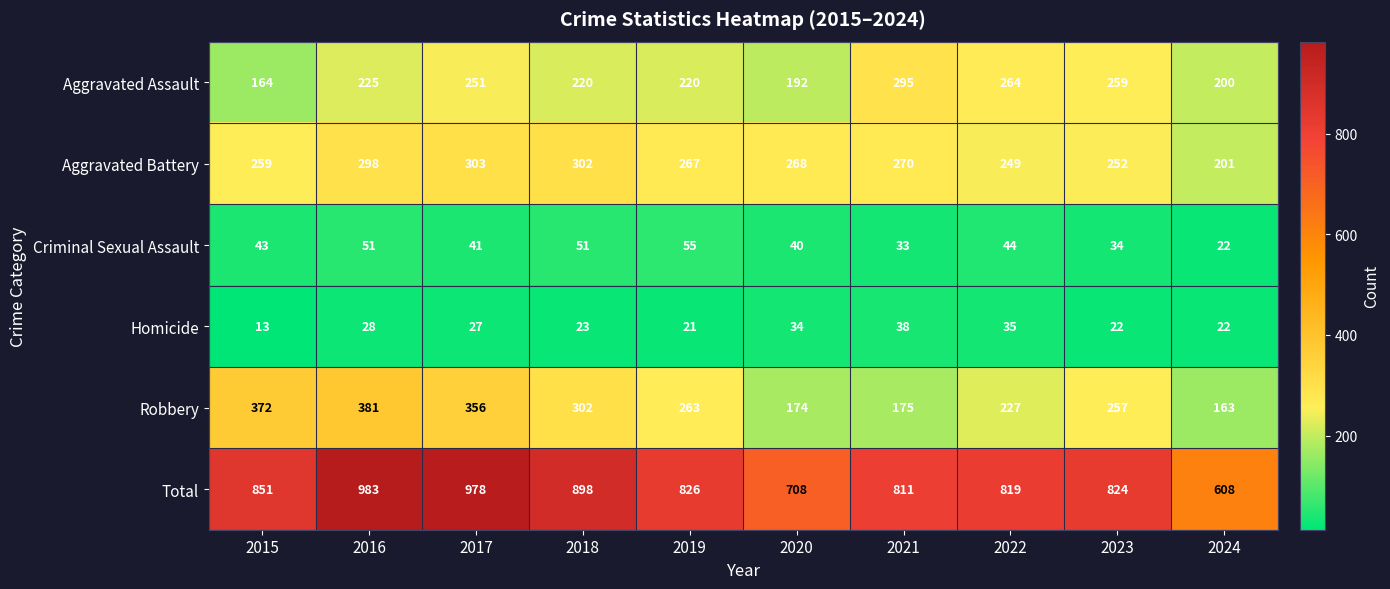

At which category is the sum across all series the highest?

2016